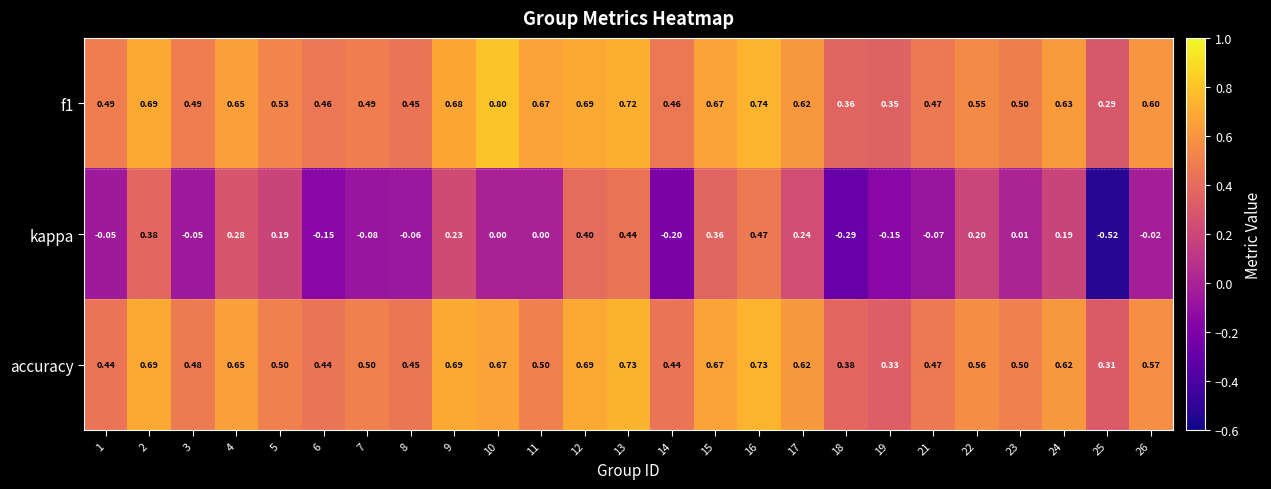

Between 3 and 7, which series saw the biggest shift?

kappa